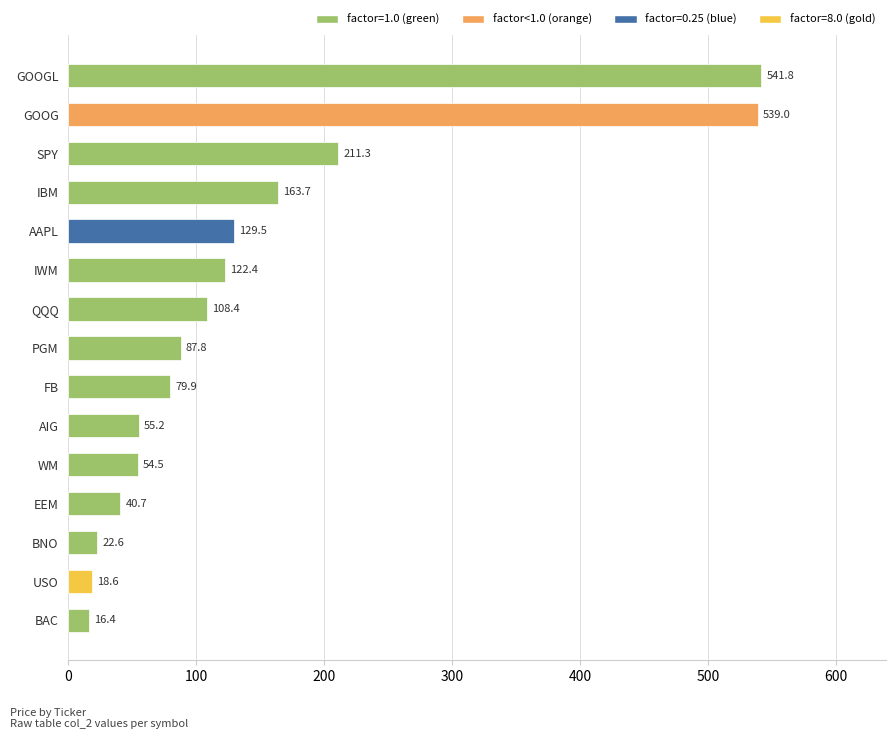

How many bars are there in total?

15